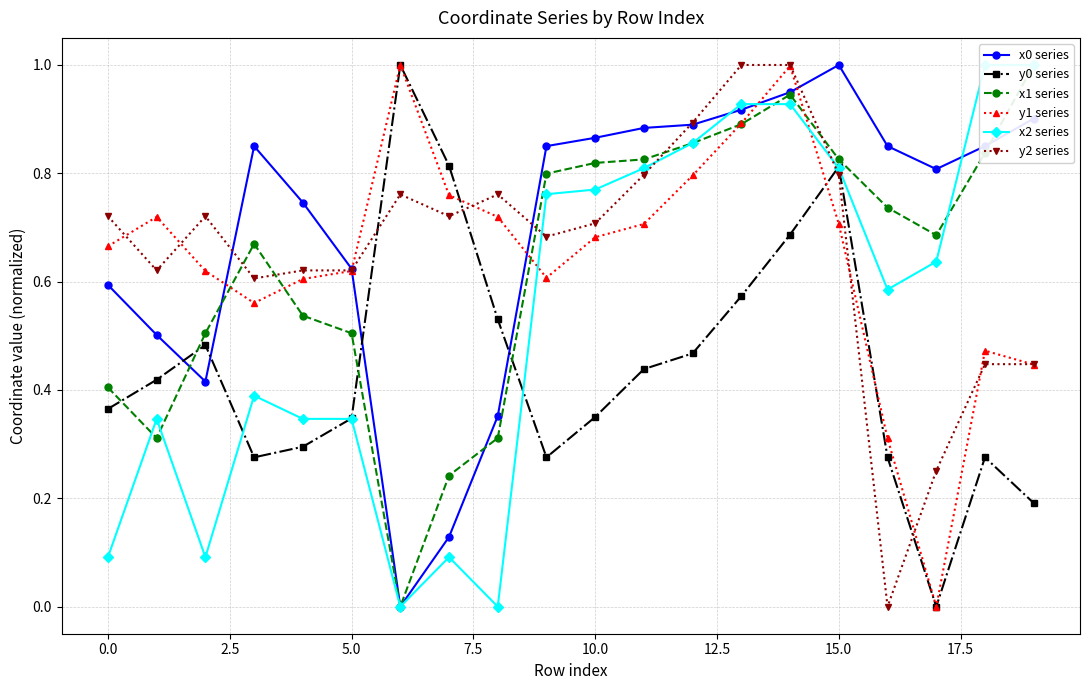

True or false: y2 series has more than 0 interior local peaks.

True